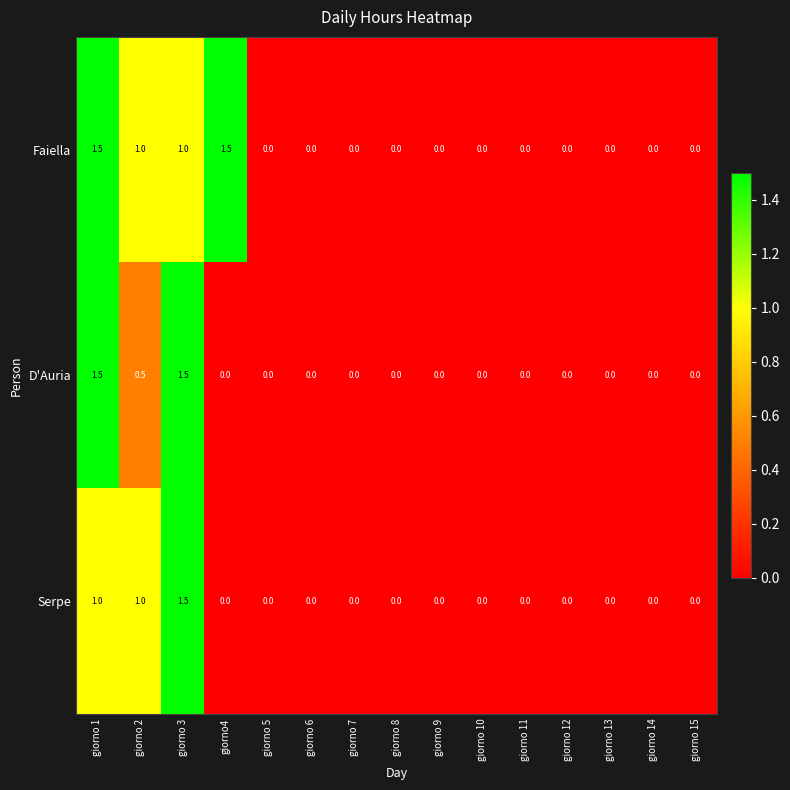

What is the greatest value displayed?

1.5